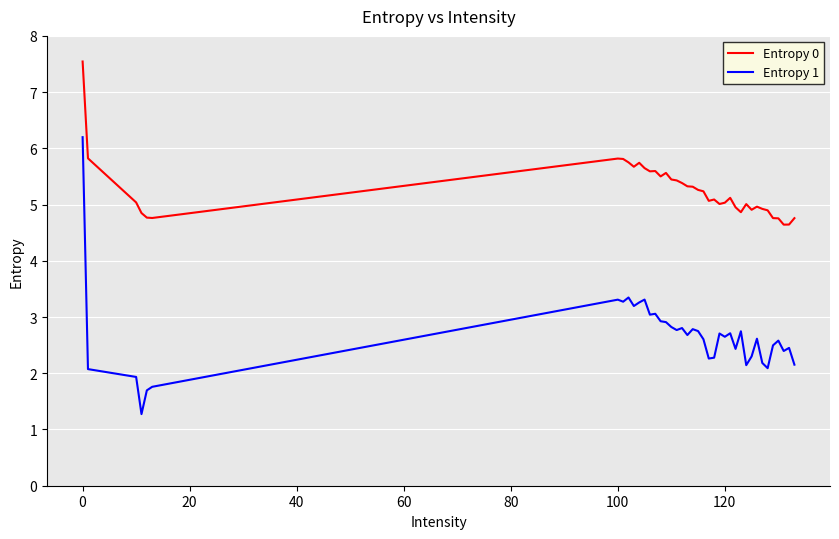

What is the greatest value displayed?

7.5